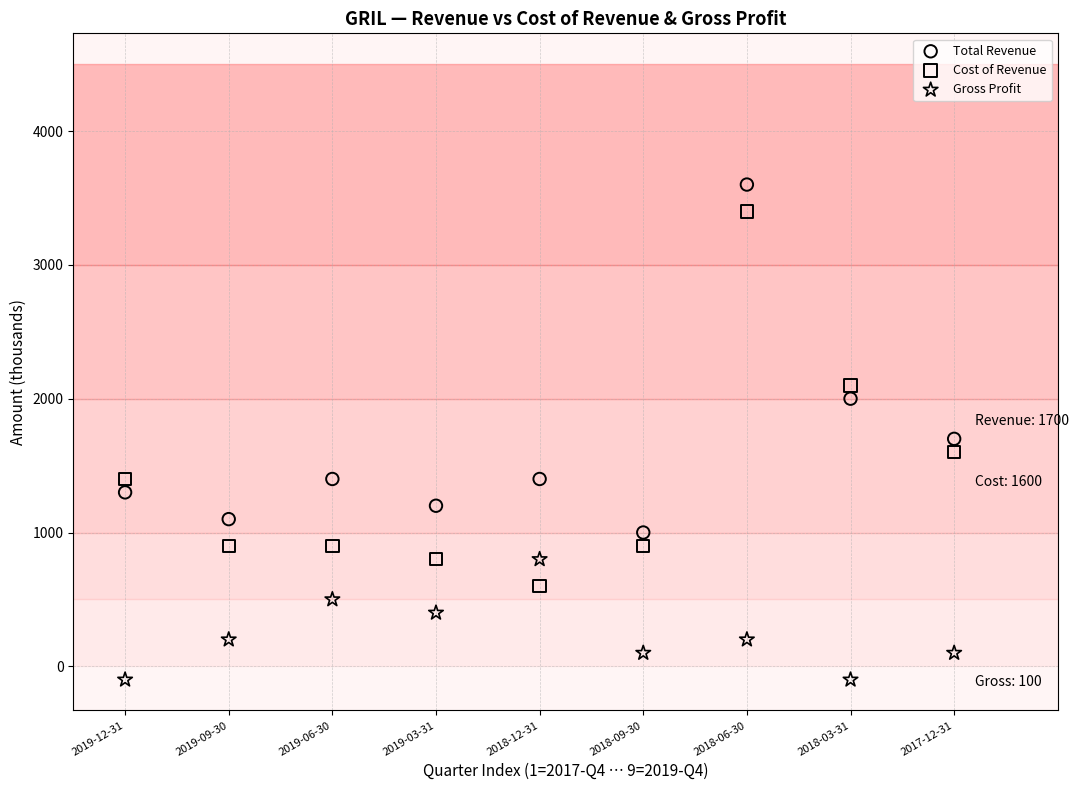

Across all data points, what is the range of Y values (max minus min)?

3700